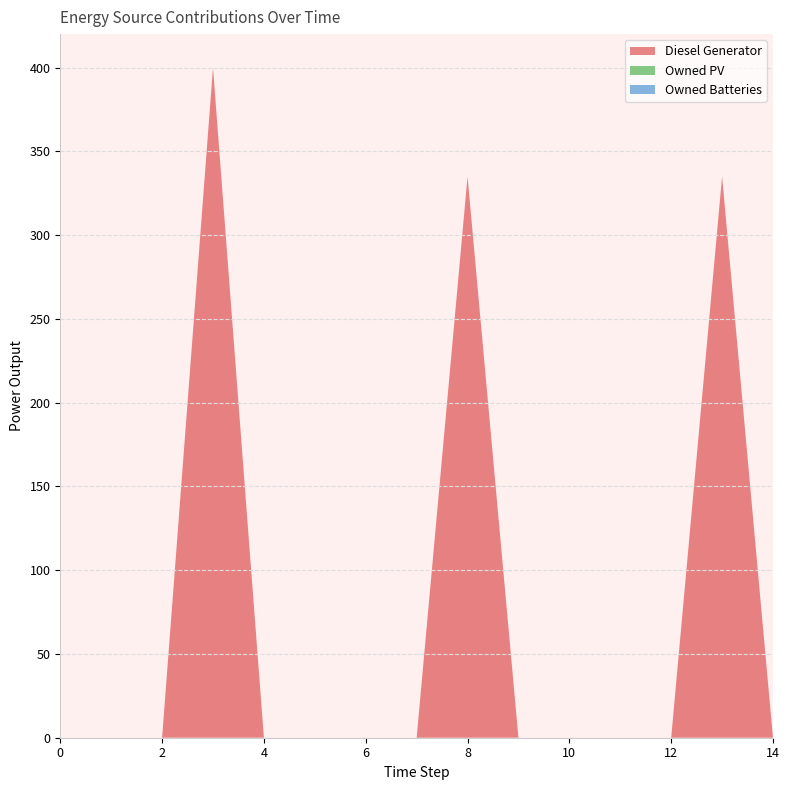

Reading left to right, extract all data points from this chart.

Diesel Generator: 0	0	0	400	0	0	0	0	335	0	0	0	0	335	0
Owned PV: 0	0	0	0	0	0	0	0	0	0	0	0	0	0	0
Owned Batteries: 0	0	0	0	0	0	0	0	0	0	0	0	0	0	0